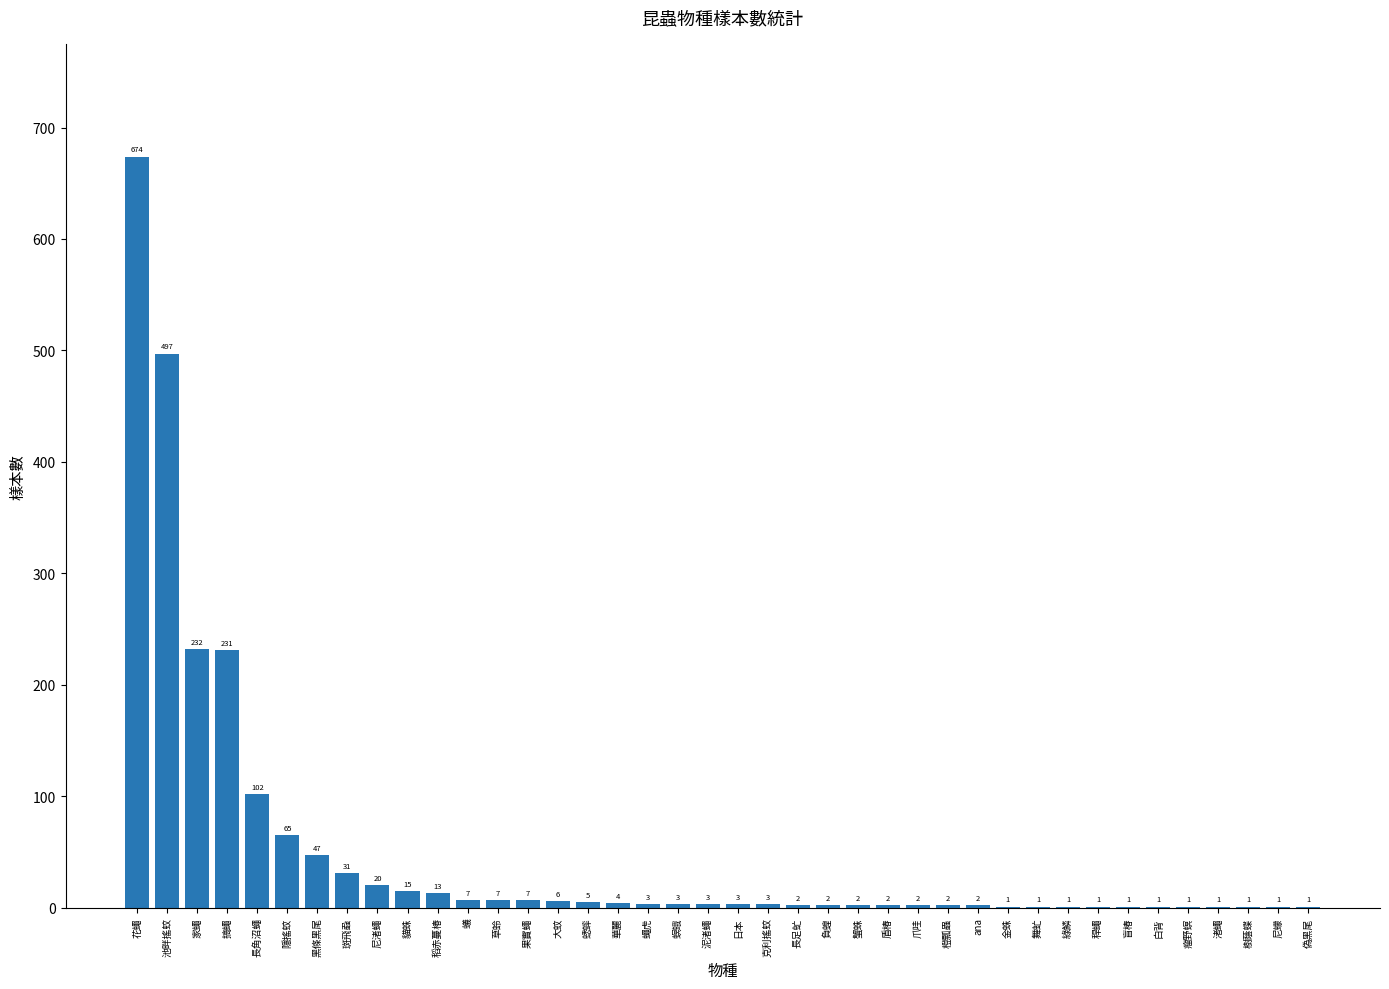

Are the bars horizontal?

No